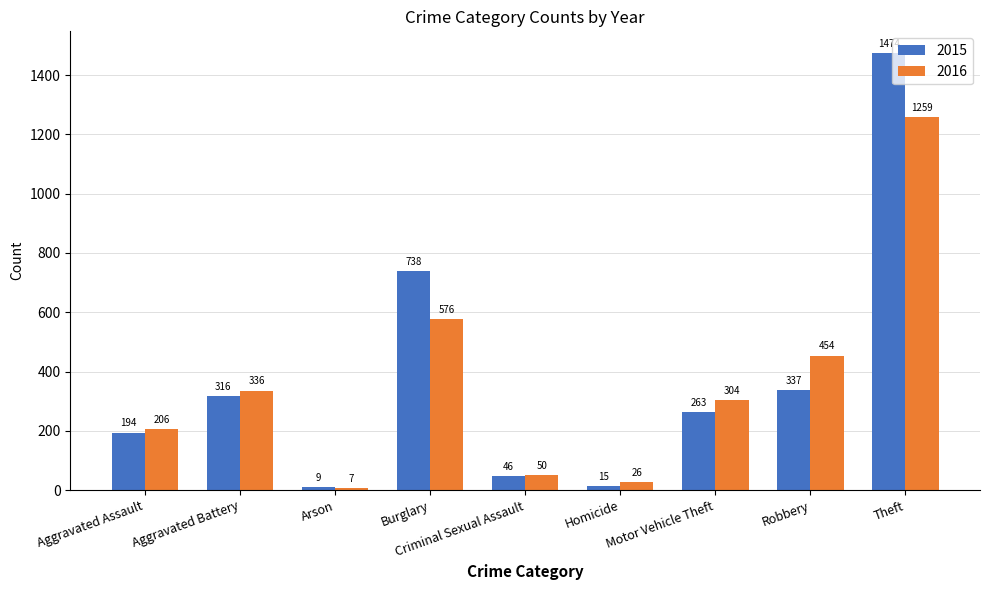

Where is 2015 nearest to the value 741?

Burglary